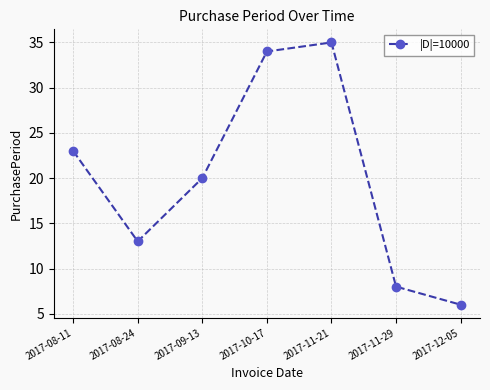

What is the greatest value displayed?

35